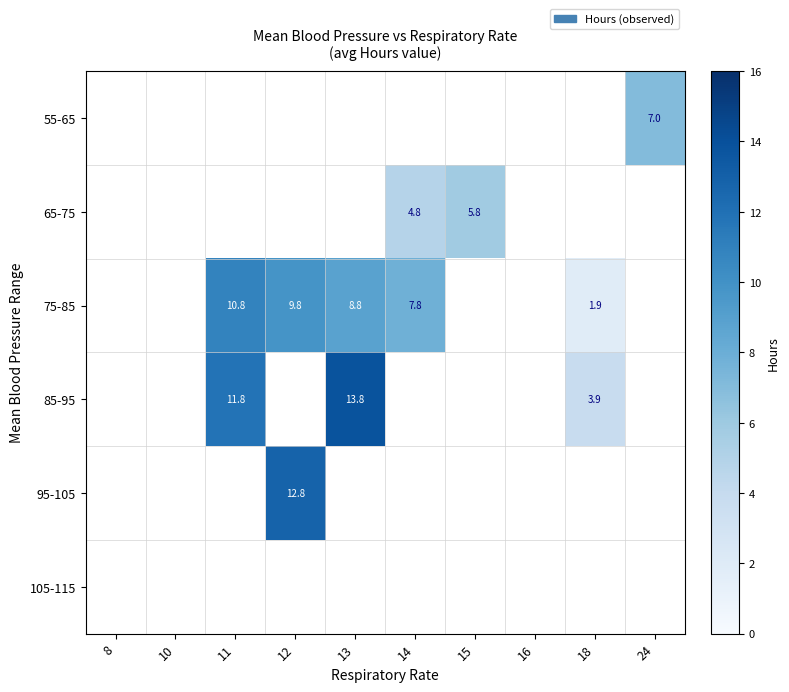

How many series are shown in this chart?

6